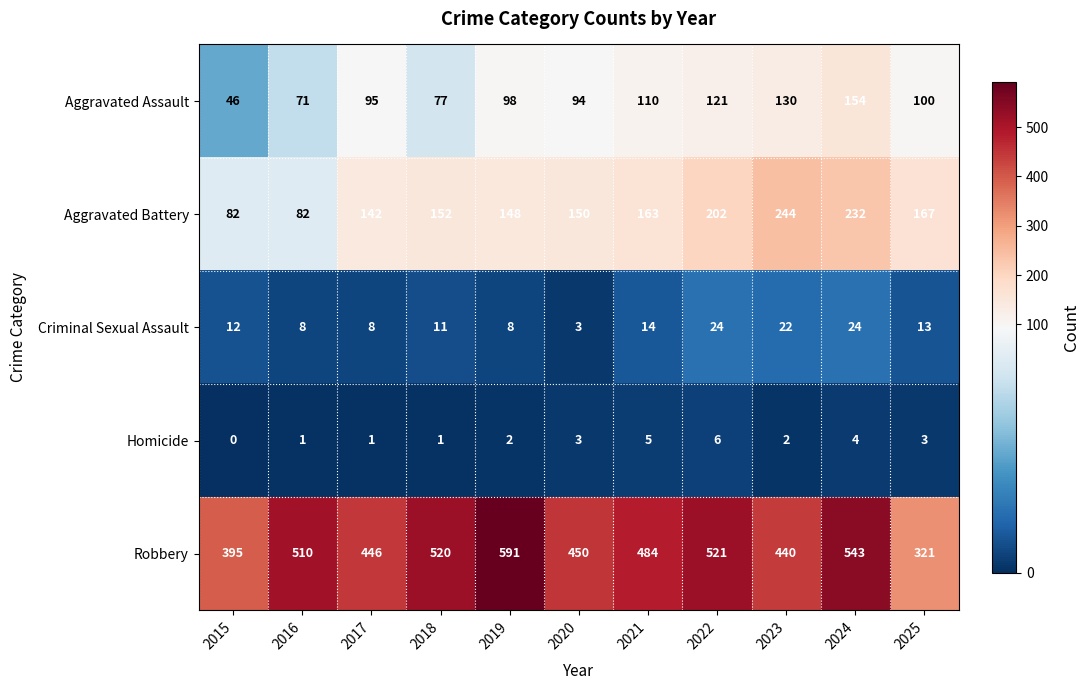

At 2022, list the series in order from largest to smallest.

Robbery, Aggravated Battery, Aggravated Assault, Criminal Sexual Assault, Homicide